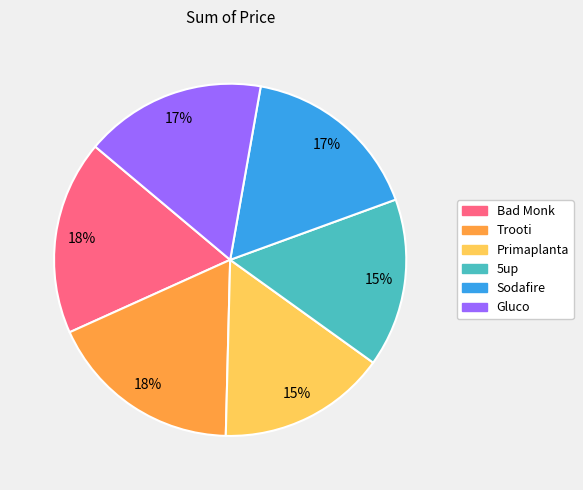

True or false: Bad Monk accounts for 24% of the total.

False